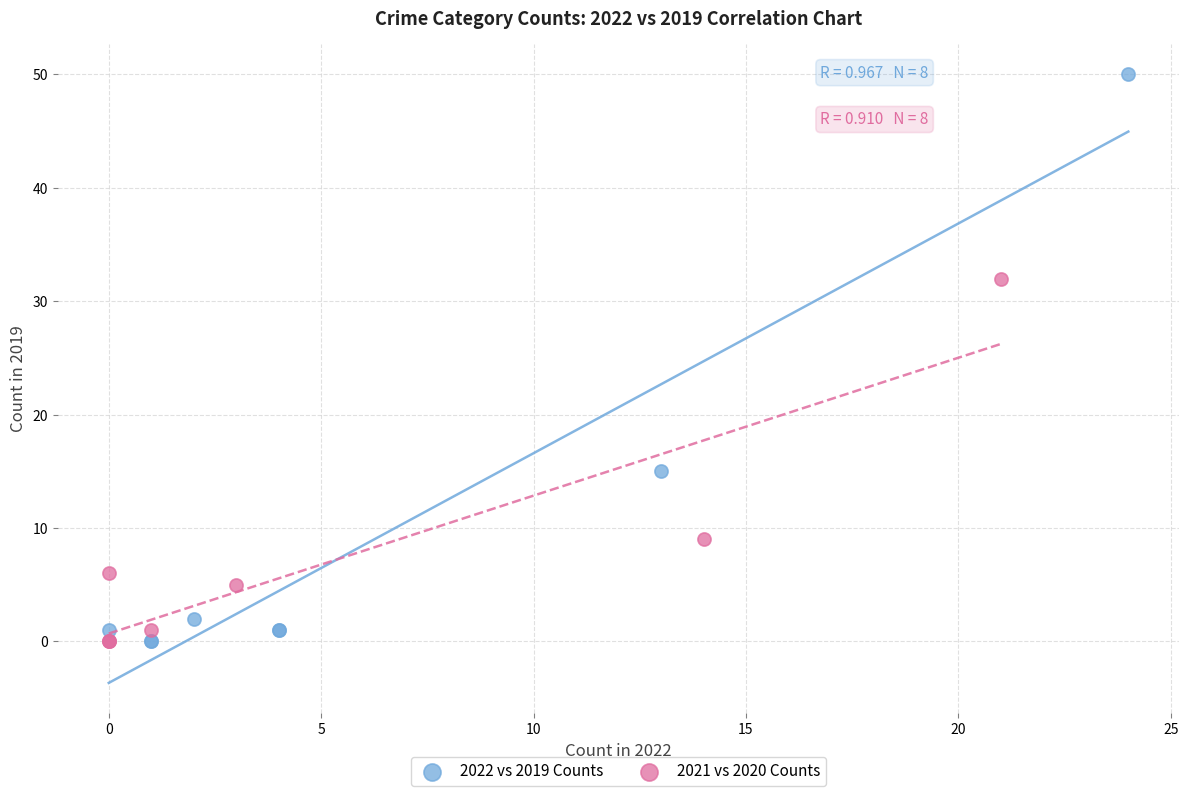

Which series has the widest spread of Y values?

2022 vs 2019 Counts